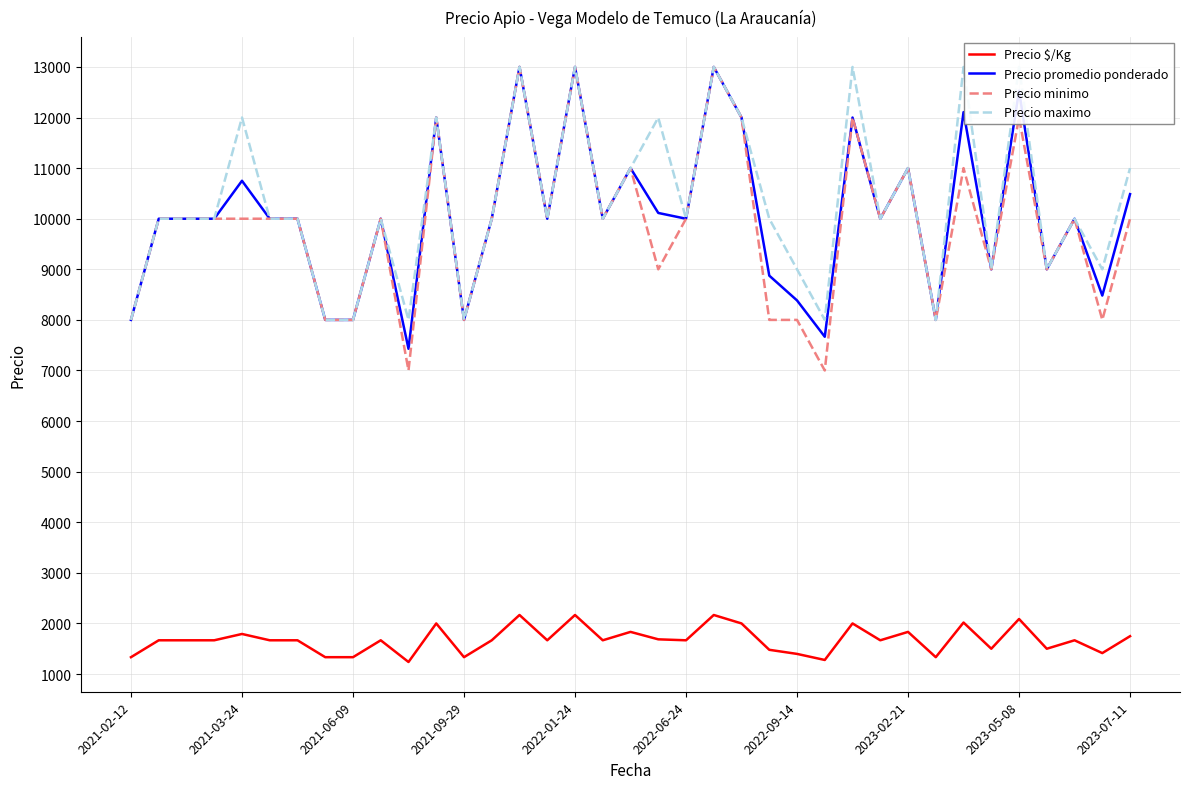

At which category does the chart reach its peak across all series?

14